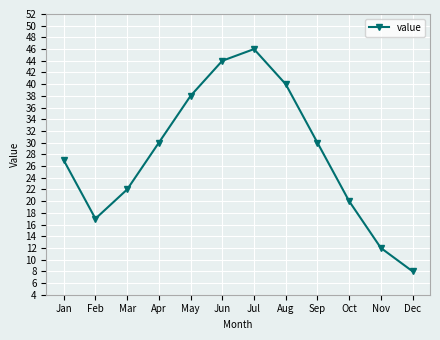

What is the difference between the values at Nov and Aug?

28